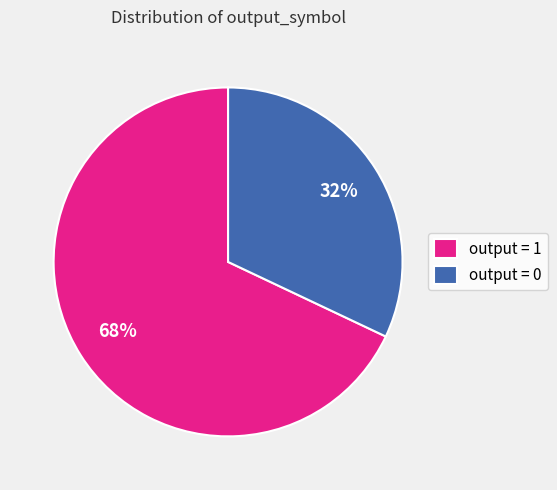

Is there any slice that represents more than half of the pie?

Yes